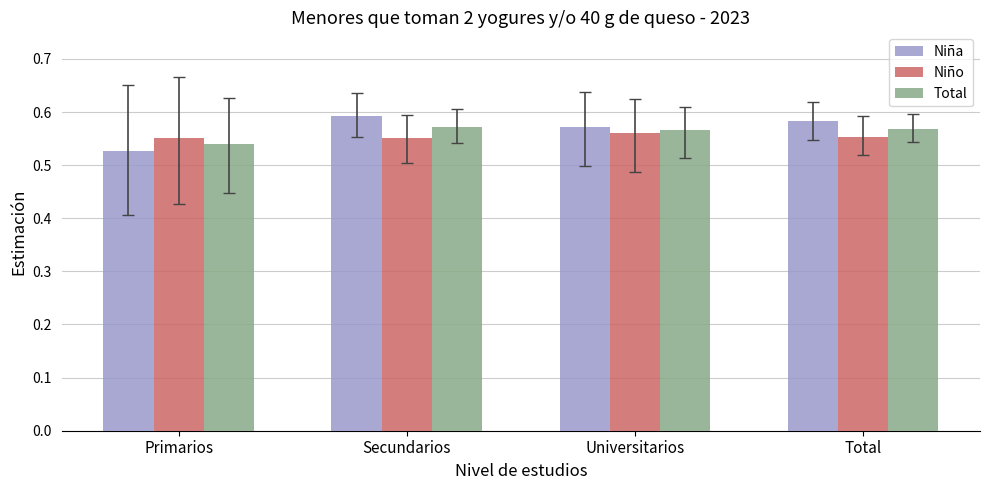

What is the total value across all series at Secundarios?

1.7